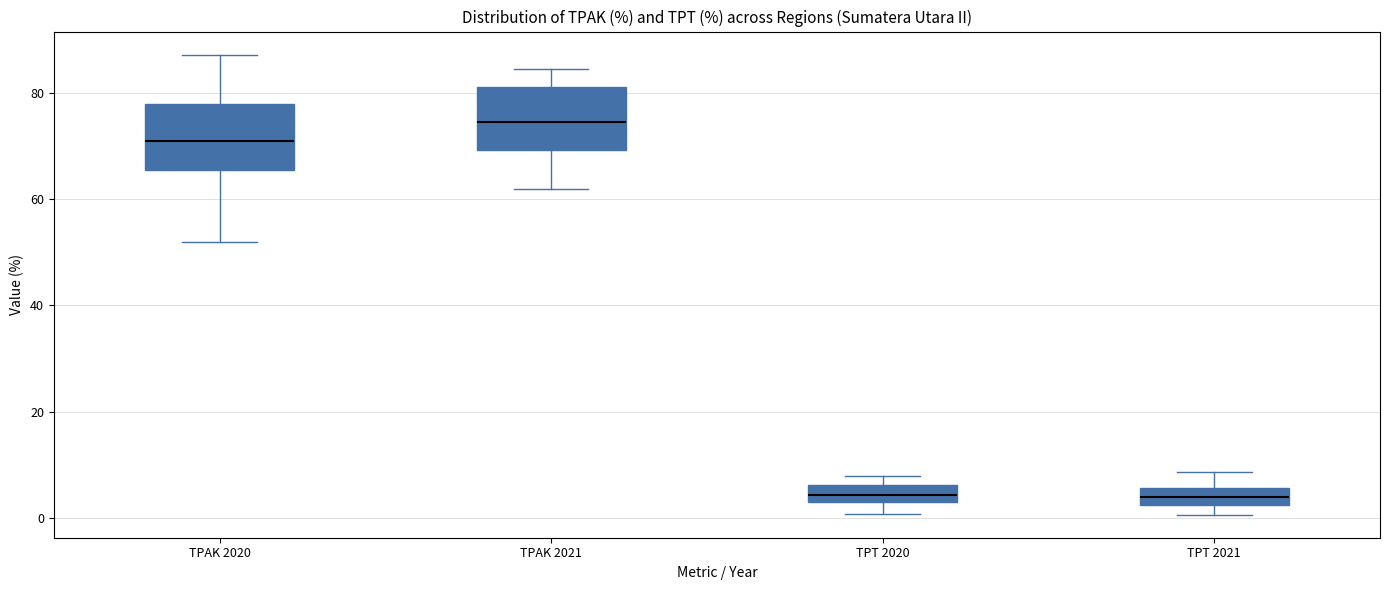

Where does the median line of the box for TPT 2021 sit on the y-axis? The values are not printed on the chart, so give them approximately, as read against the axis.

4